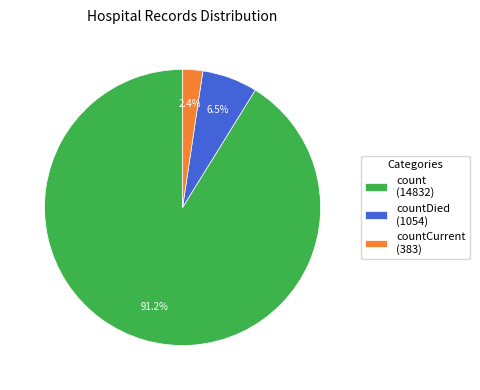

How many slices are in this pie chart?

3